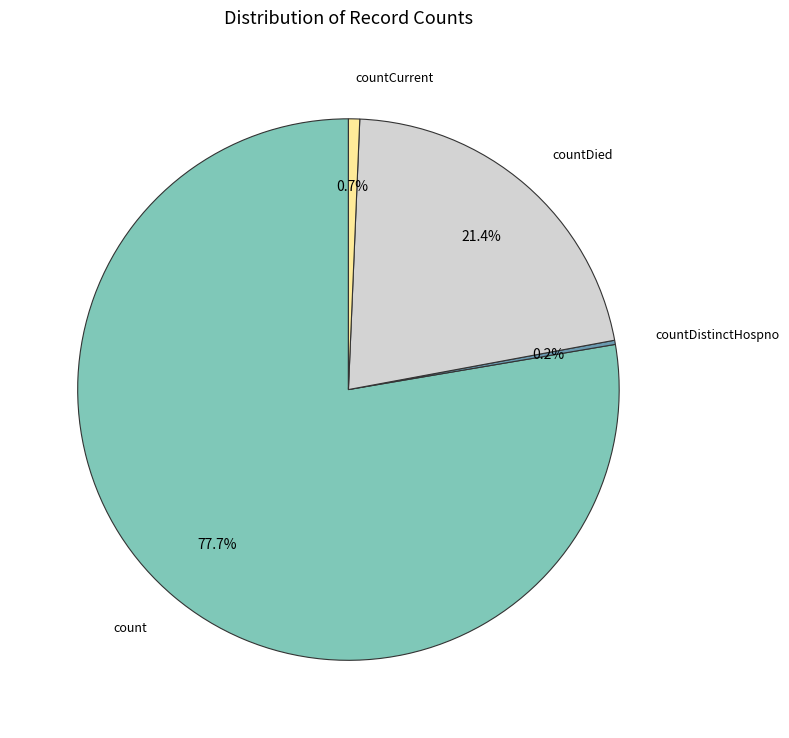

Is there any slice that represents more than half of the pie?

Yes